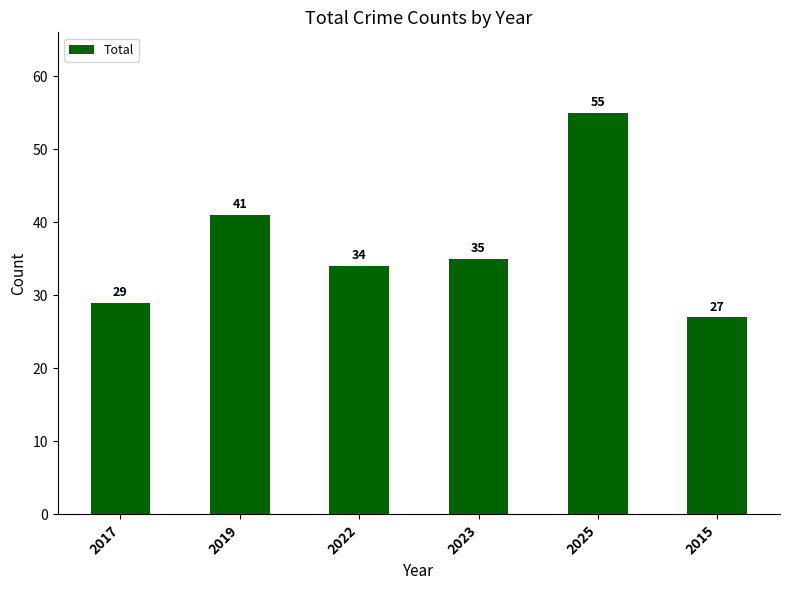

What is the ratio of the value at 2022 to the value at 2023?

1.0